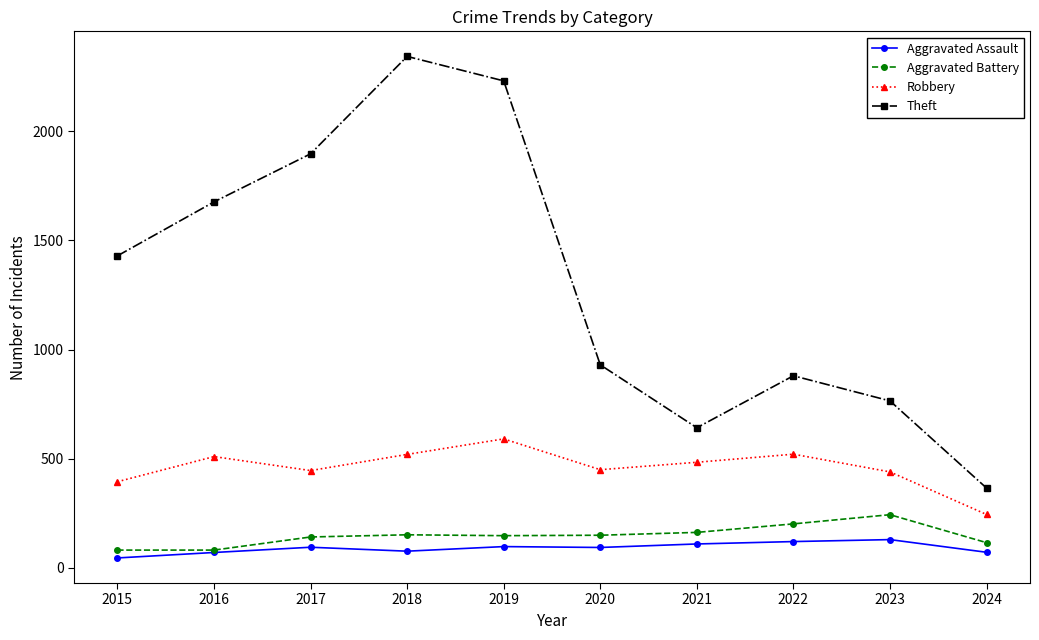

What is the highest value of the Aggravated Battery series?

244